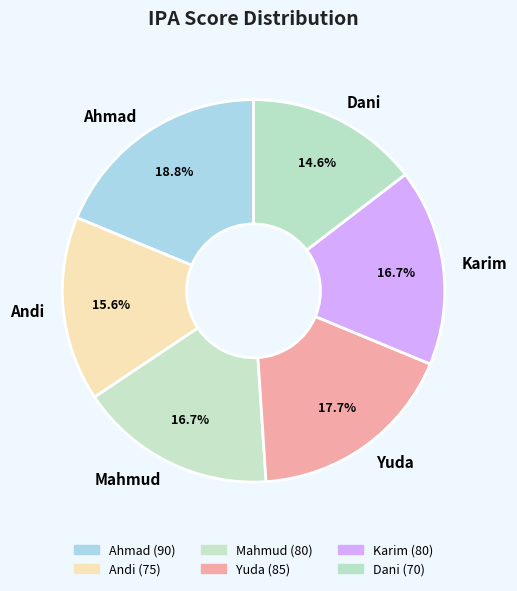

Count the number of slices in the pie.

6